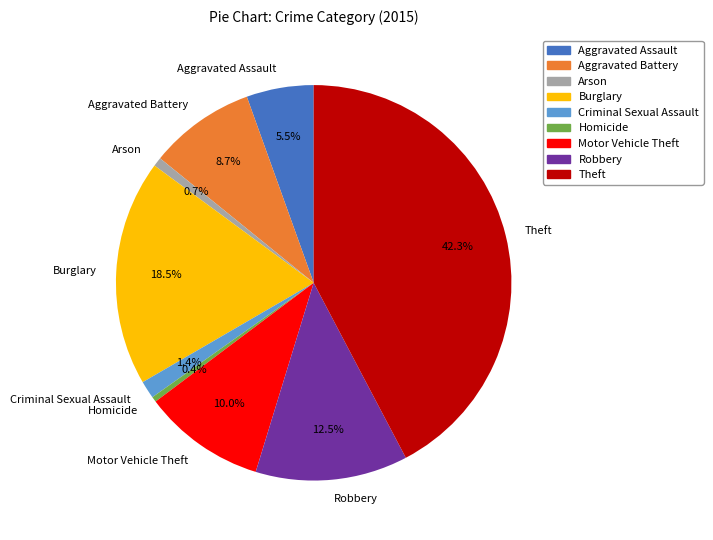

Does Homicide represent more than half of the total?

No